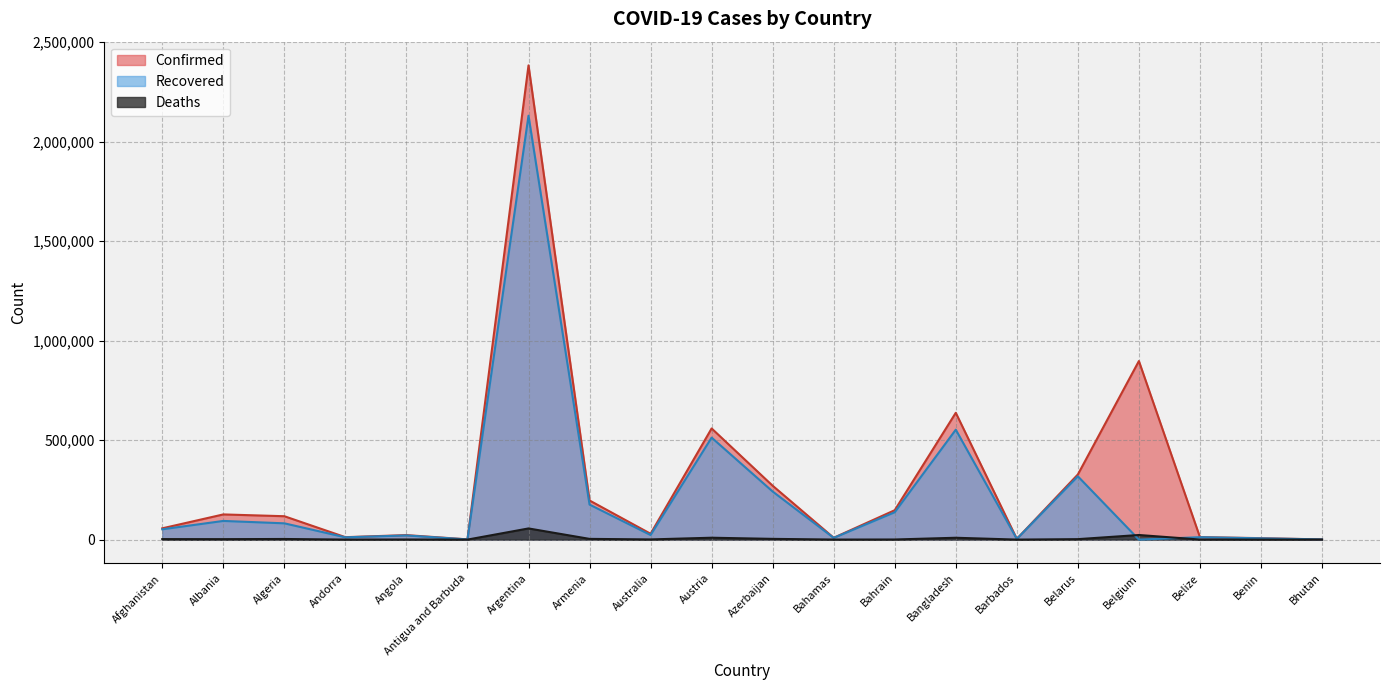

What is the label of the 4th point from the left?

Andorra